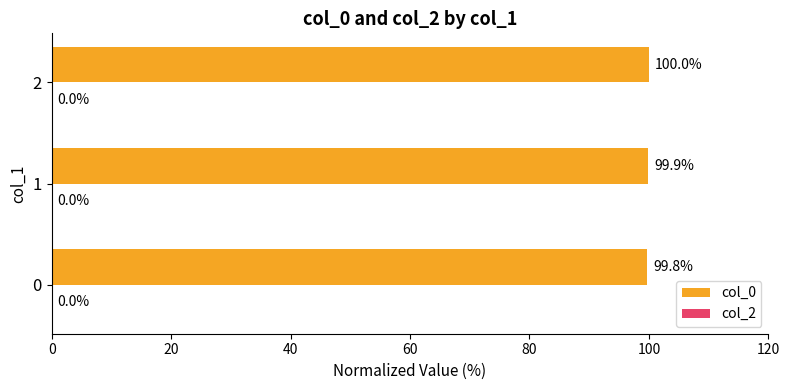

What is the greatest value displayed?

100.0